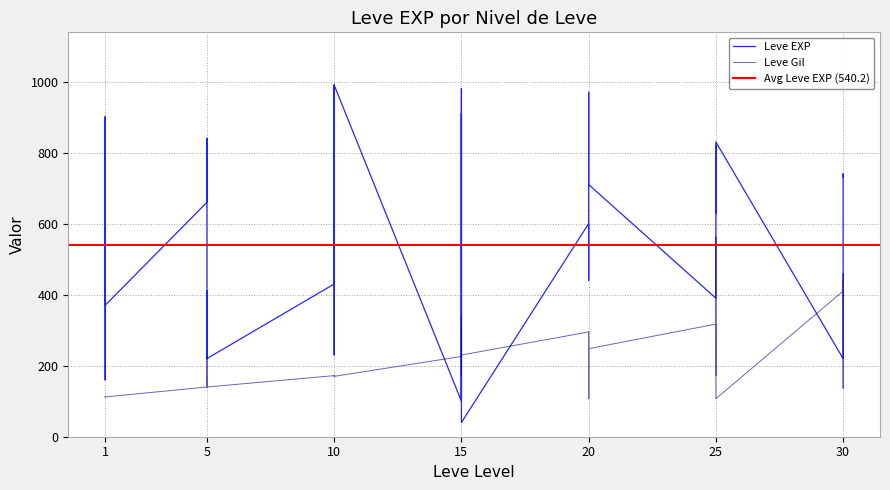

What is the value of the Leve Gil point at the 32nd from the left?

290